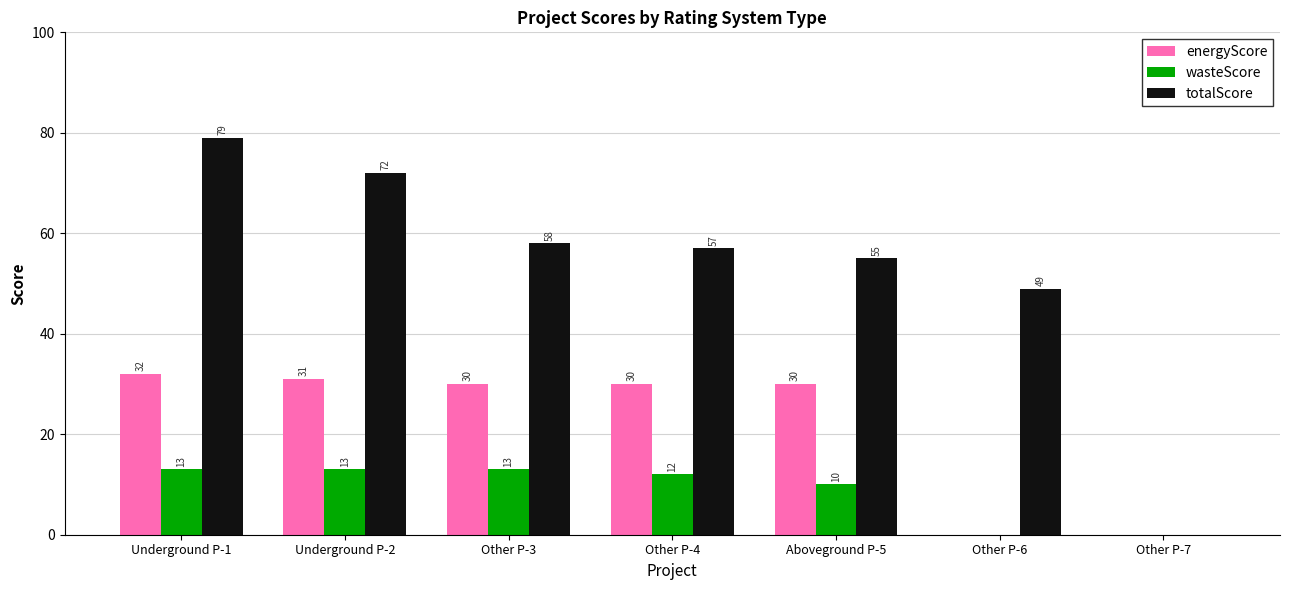

What is the greatest value displayed?

79